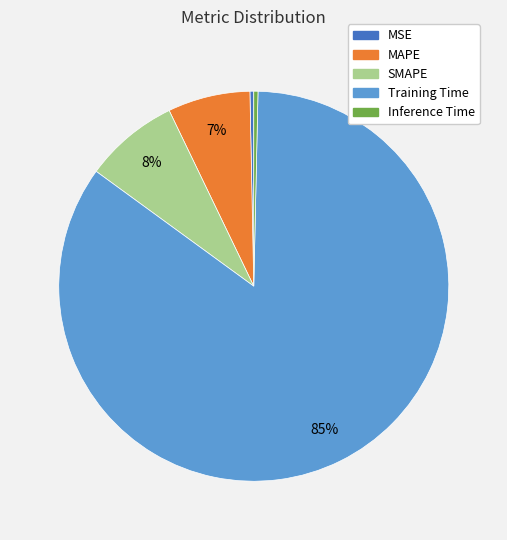

Combined, do SMAPE and Inference Time account for over 50%?

No